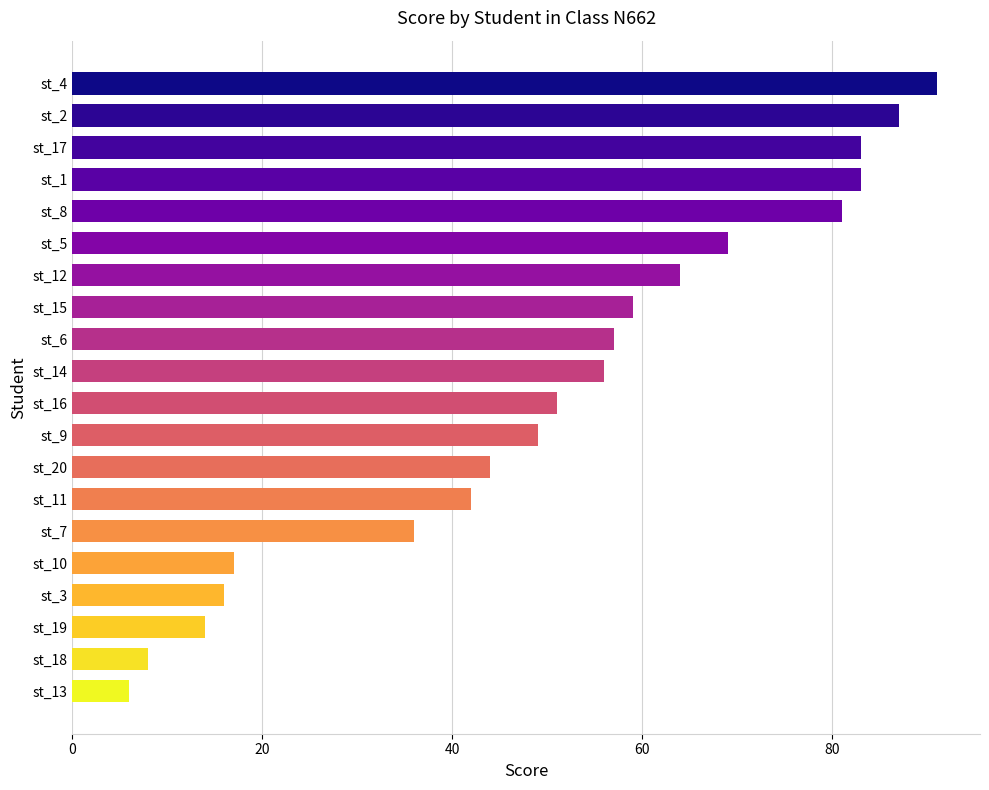

Approximately how many times larger is the value at st_19 compared to st_11?

0.3